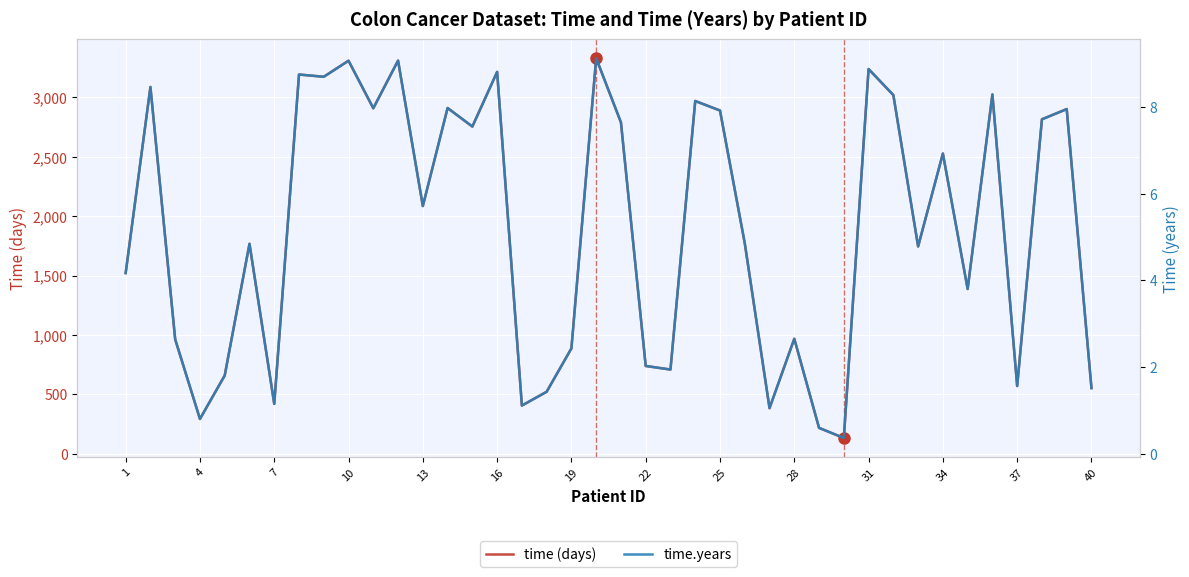

How many data points in time (days) are less than 2085?

20